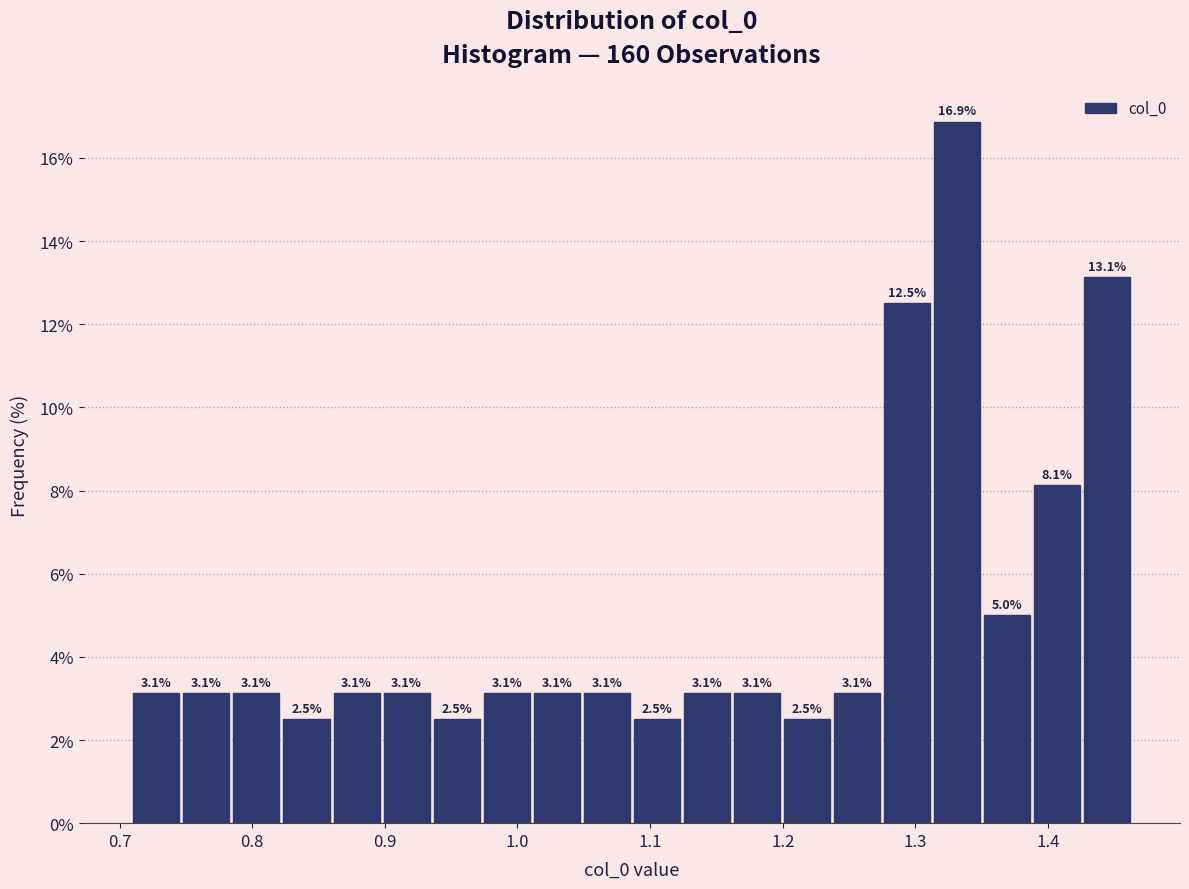

Around what value on the x-axis is the tallest bar? Give the approximate position of its centre, as read against the axis.

1.33